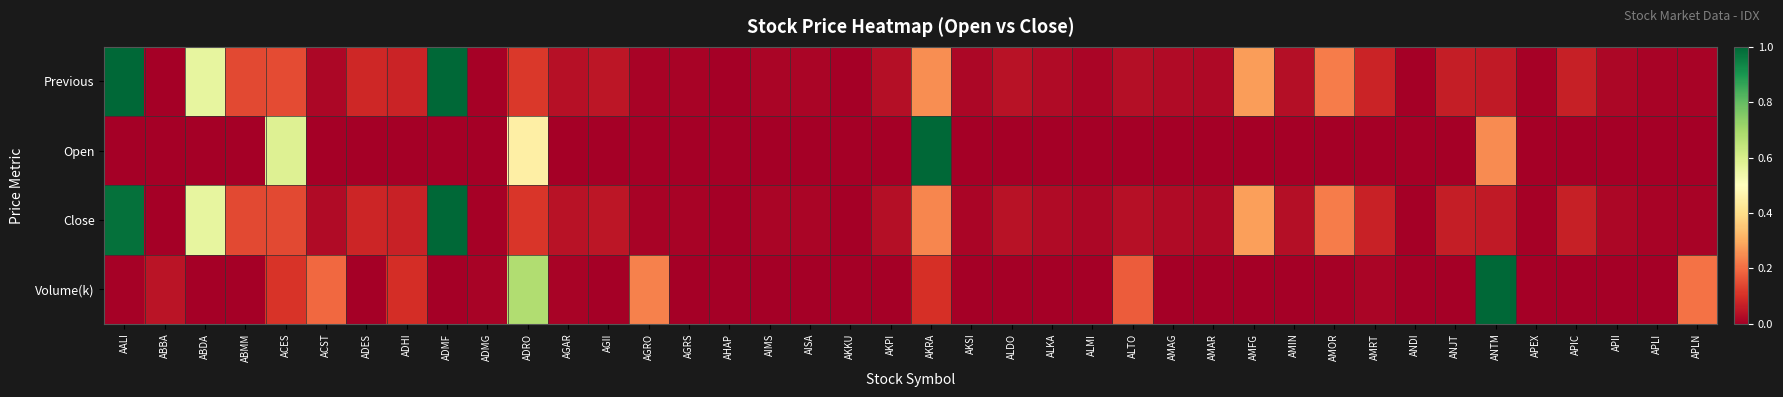

List the series in order of their peak value, highest first.

Previous, Open, Close, Volume(k)